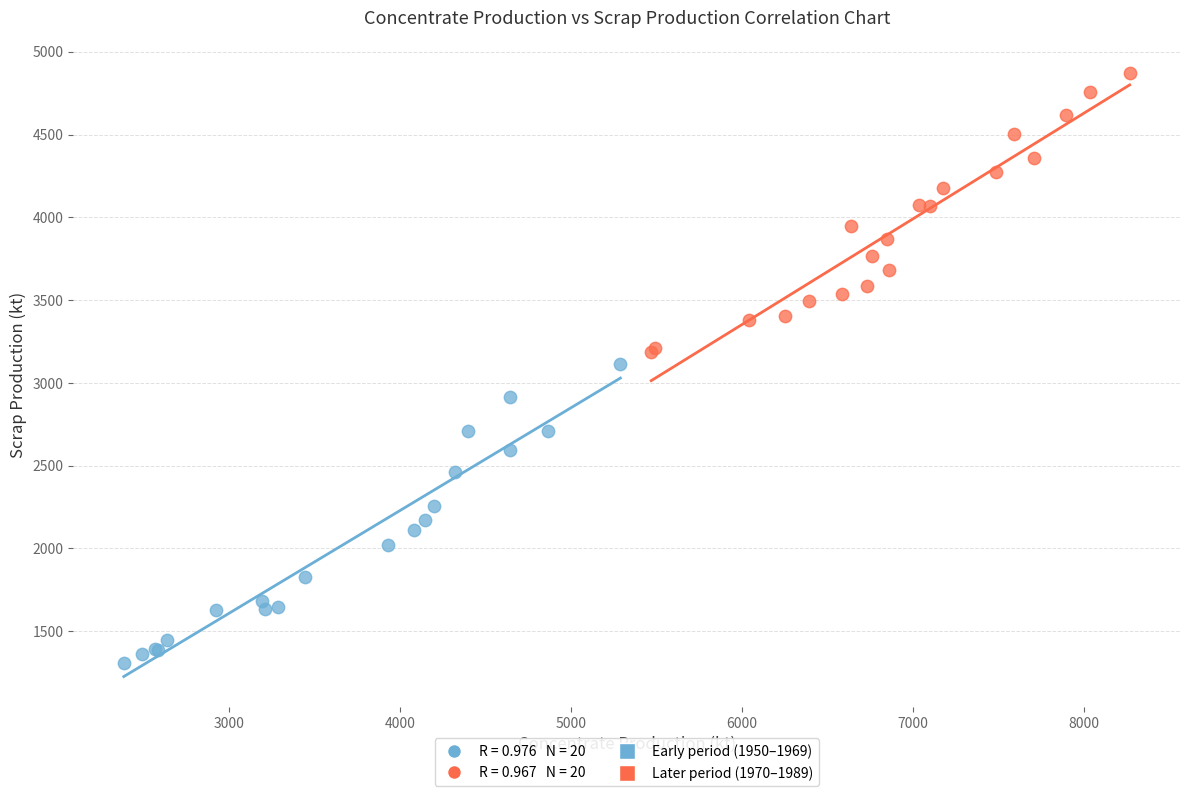

Which series contains the highest Y value?

Later period (1970–1989)